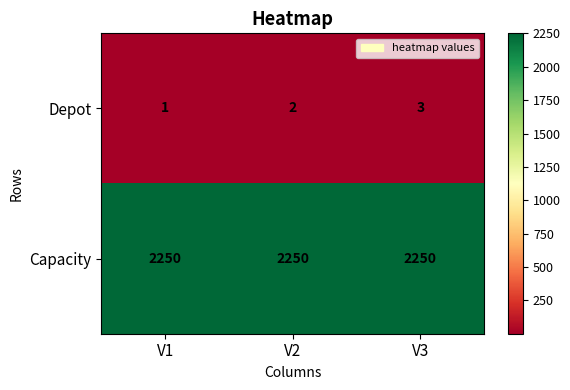

What is the maximum value shown in the chart?

2250